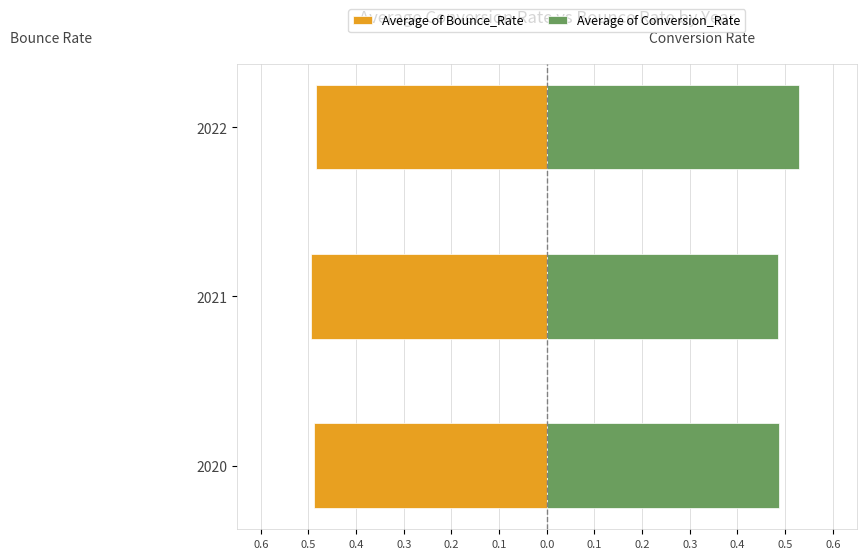

What is the maximum value shown in the chart?

0.5